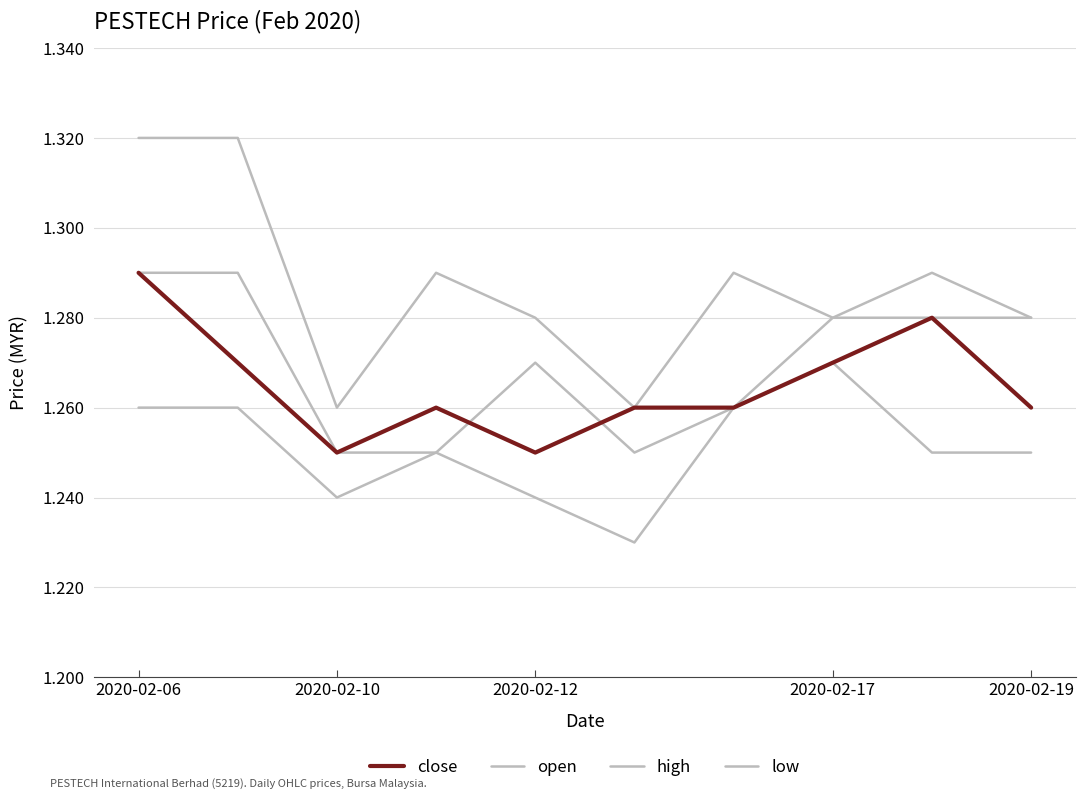

Does the chart have visible grid lines?

Yes